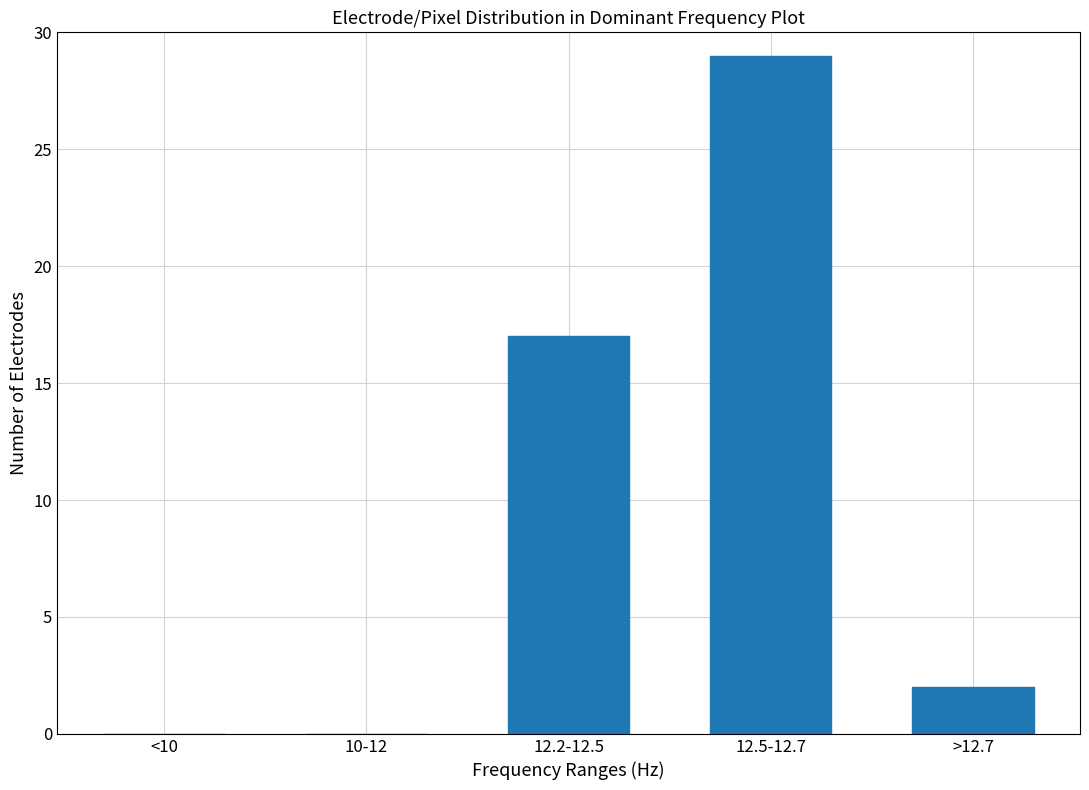

Reading left to right, what are all the values shown in this chart?

<10=0	10-12=0	12.2-12.5=17	12.5-12.7=29	>12.7=2